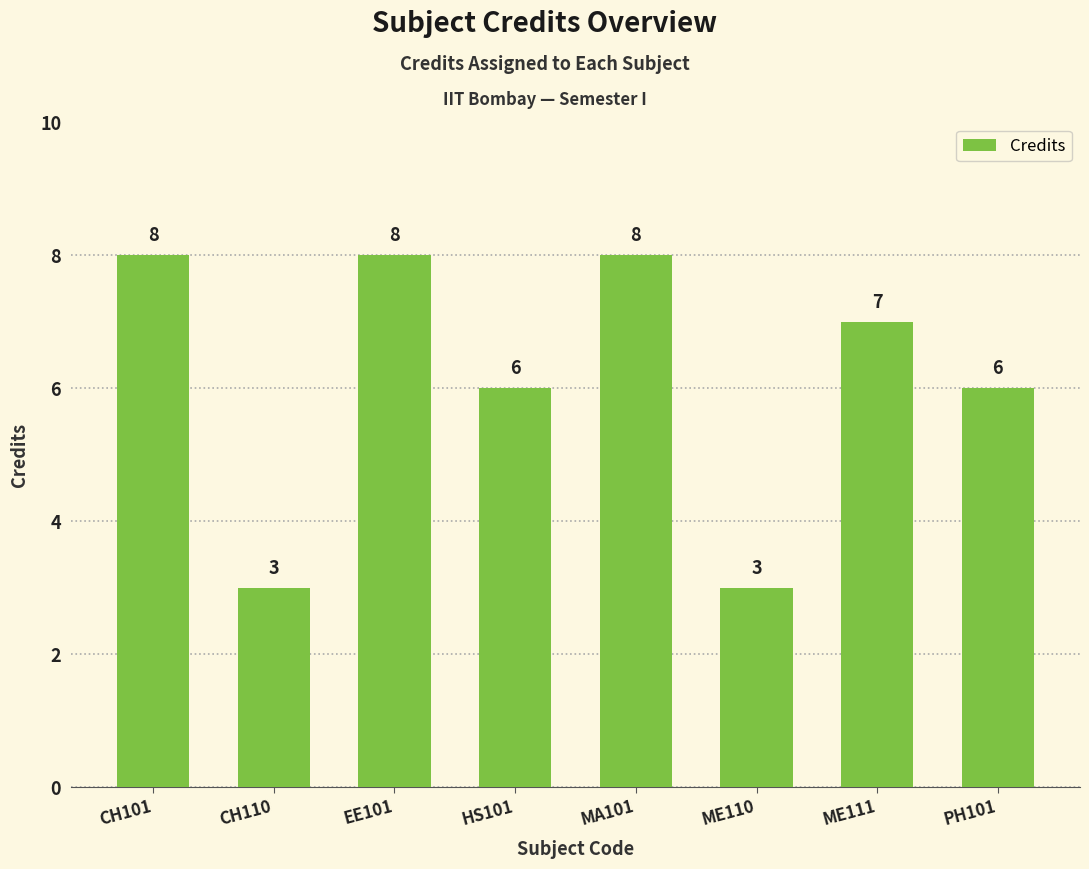

Count the number of categories in the chart.

8